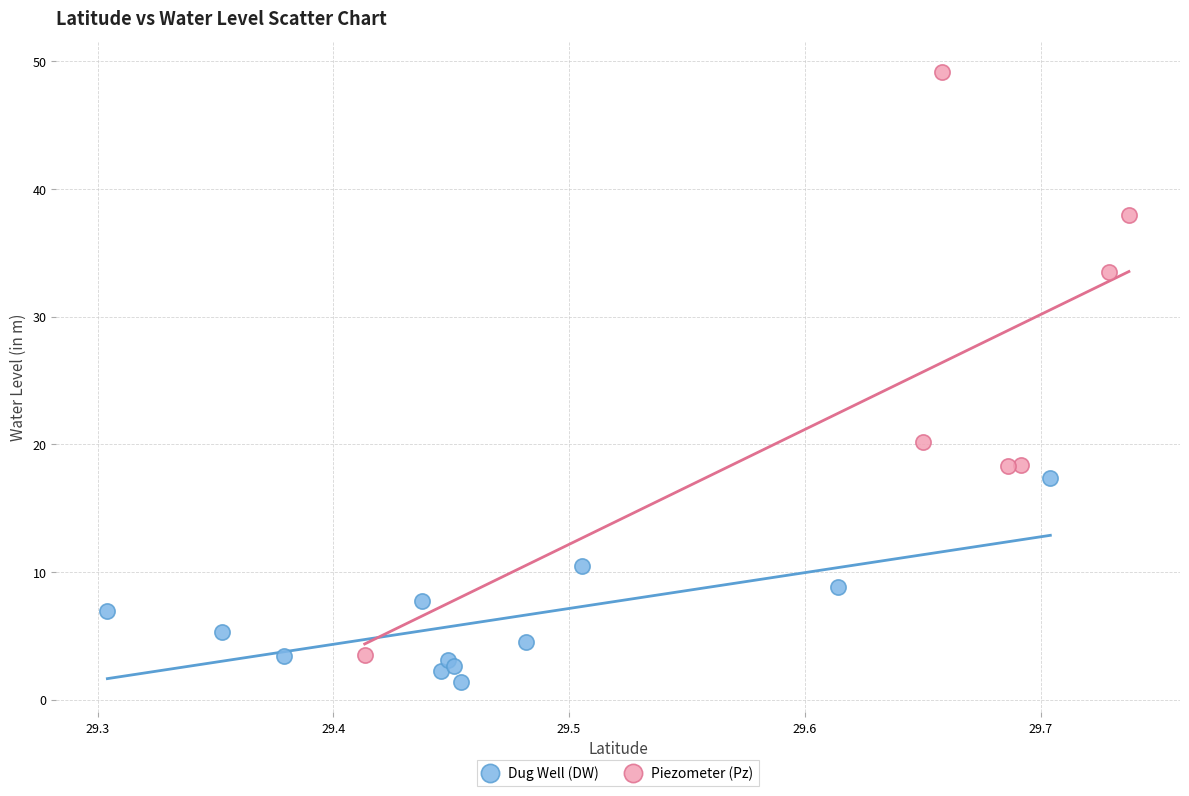

Which series contains the highest Y value?

Piezometer (Pz)